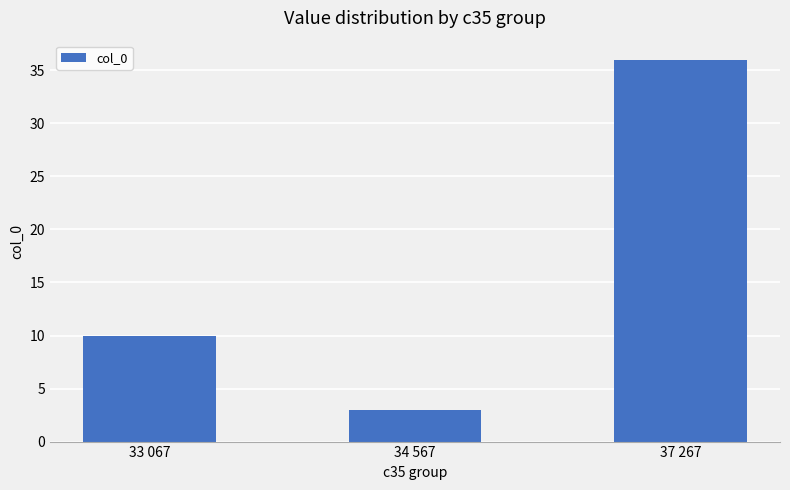

Which has a higher value, 33 067 or 37 267?

37 267